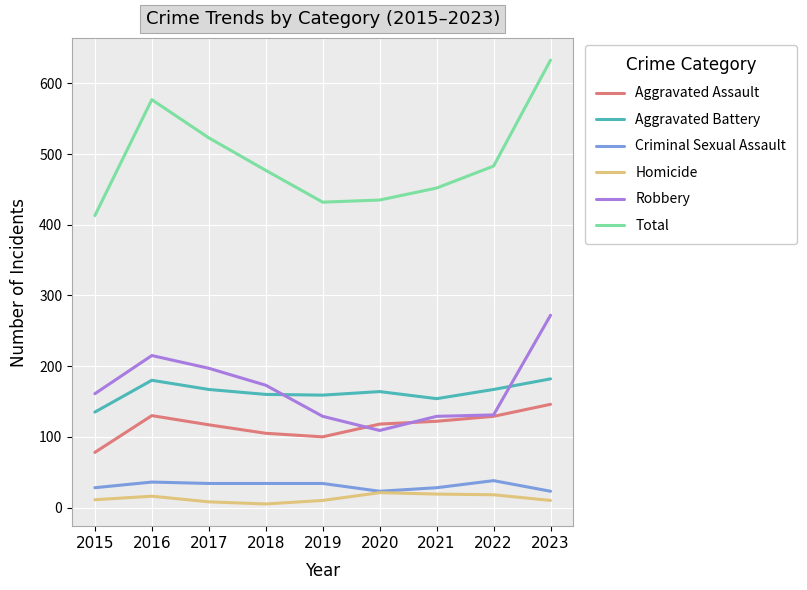

Which category has the highest value in the Robbery series?

2023